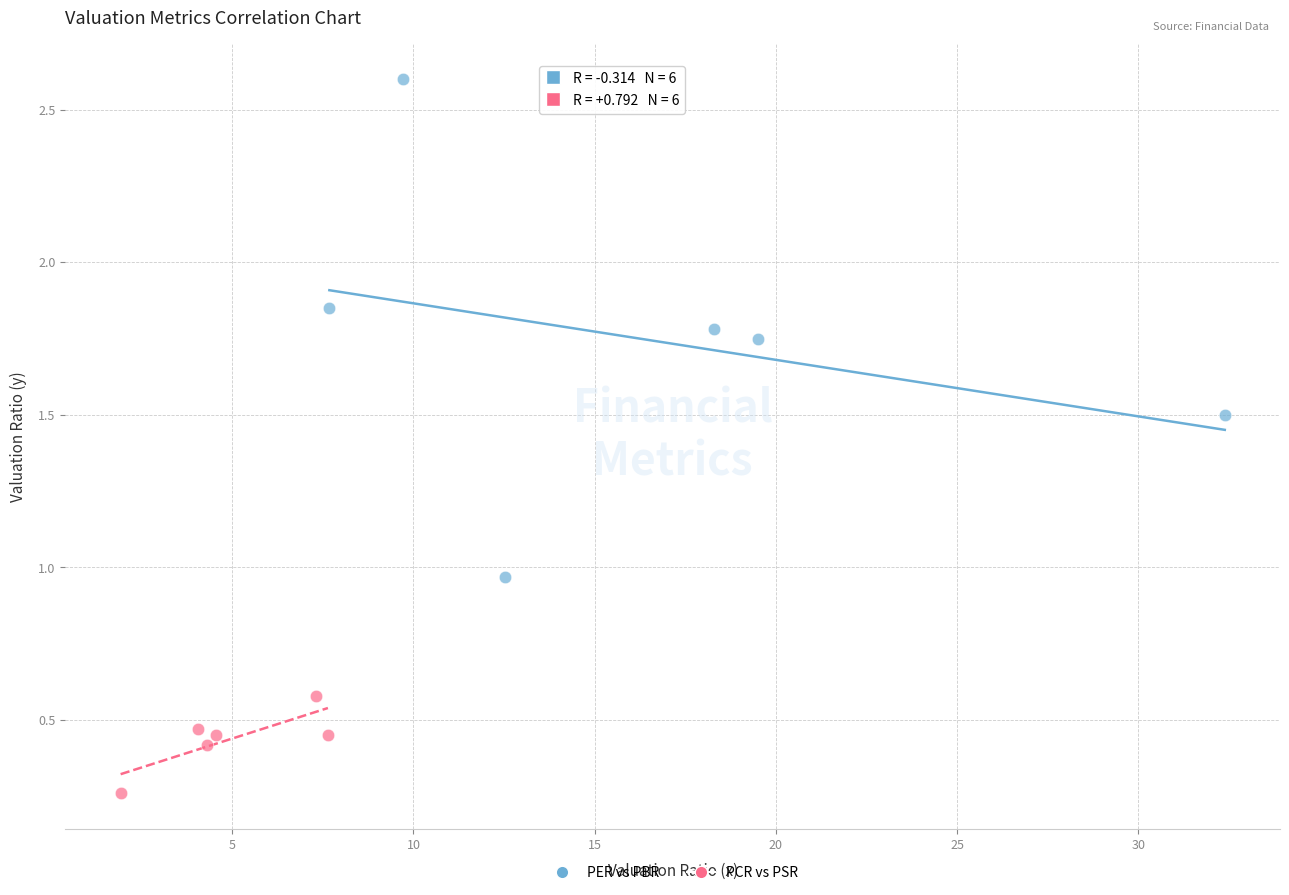

Which series reaches the minimum Y coordinate?

PCR vs PSR